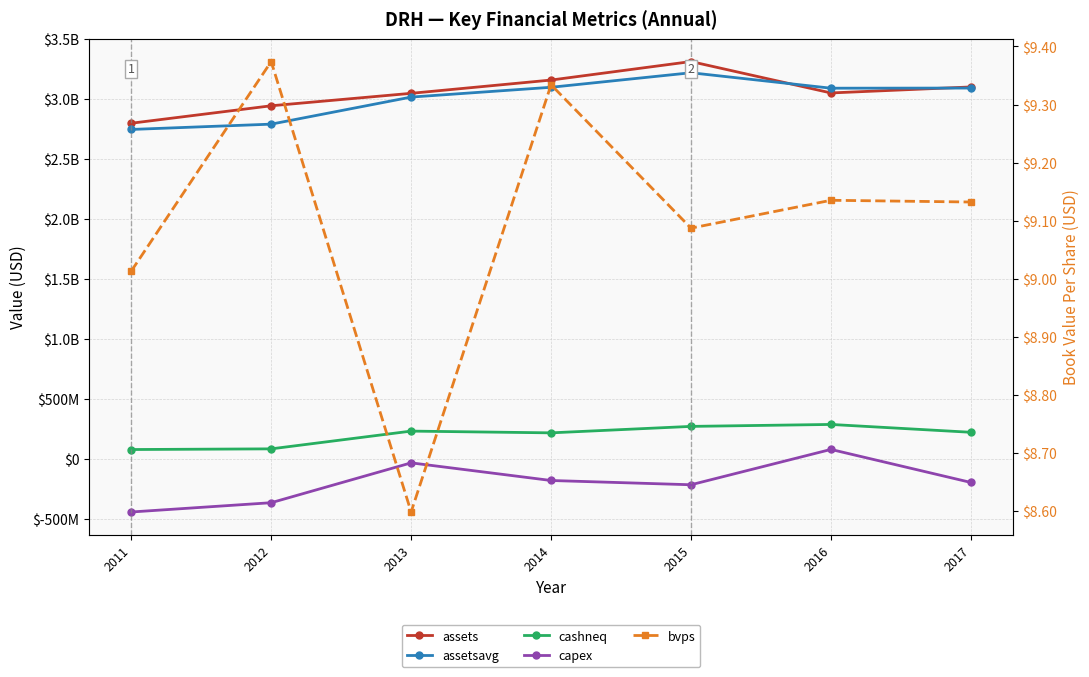

What is the smallest value displayed?

-440224000.0